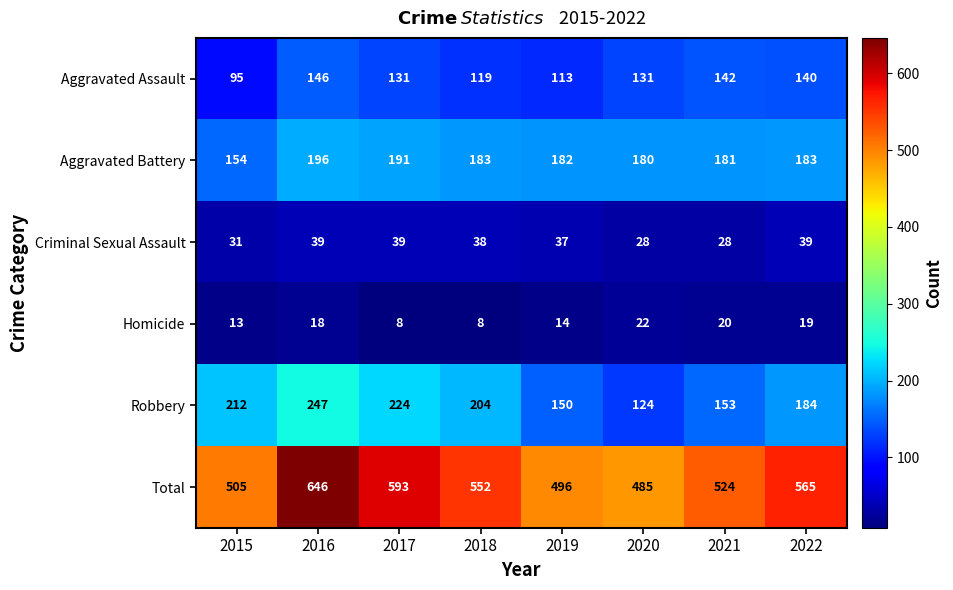

Is the value of Aggravated Battery at 2015 greater than the value of Homicide at 2016?

Yes